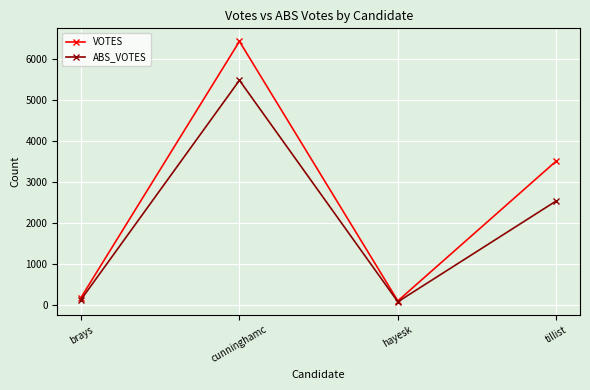

Reading left to right, extract all data points from this chart.

VOTES: 194	6437	112	3520
ABS_VOTES: 144	5488	90	2548